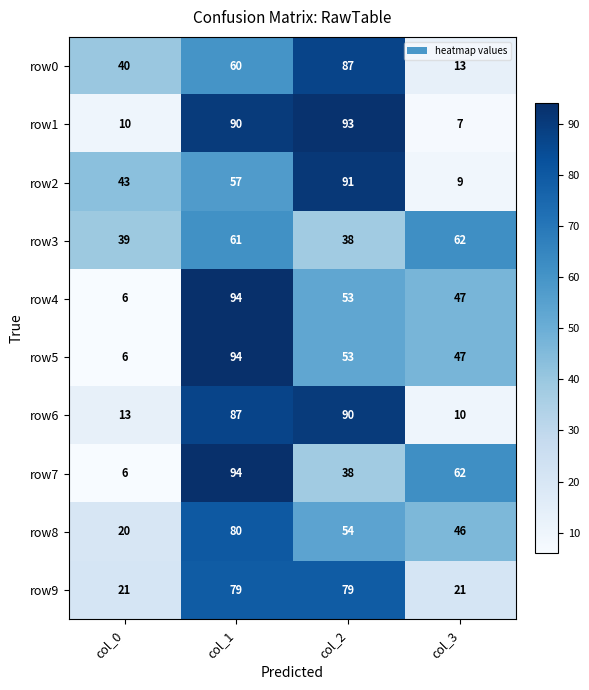

At which label does row6 reach its peak?

col_2